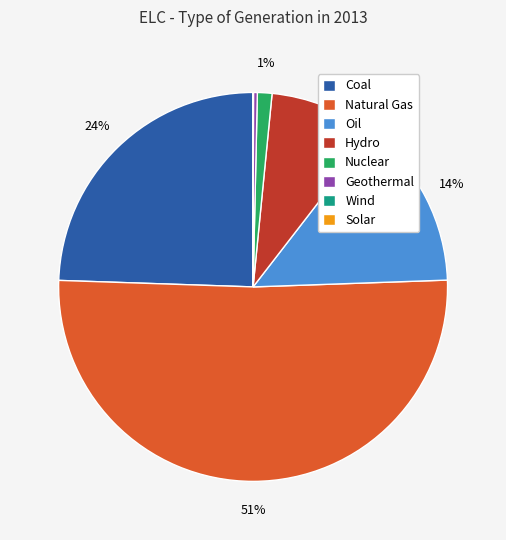

Which slice represents more than half of the pie?

Natural Gas